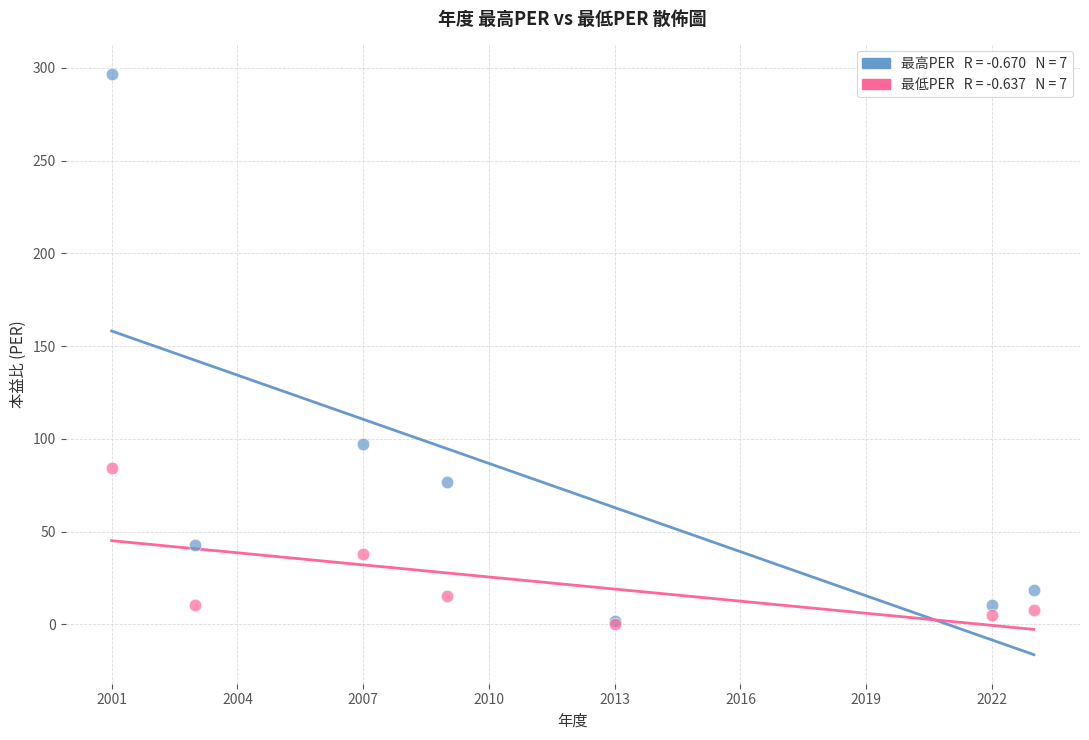

Across all series, what Y value is closest to 148?

97.0